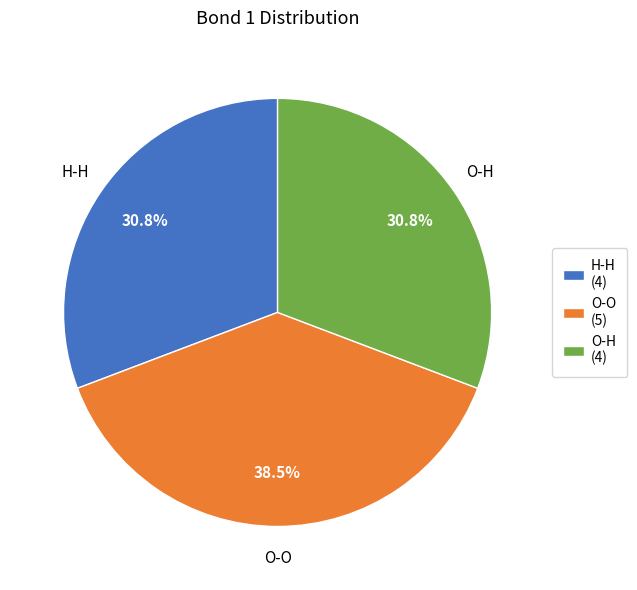

Which has a higher value, H-H or O-O?

O-O